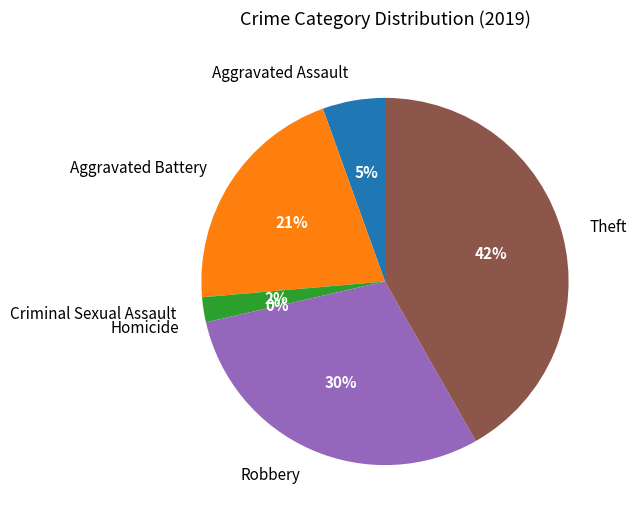

To the nearest percent, what portion does Aggravated Battery represent?

21%